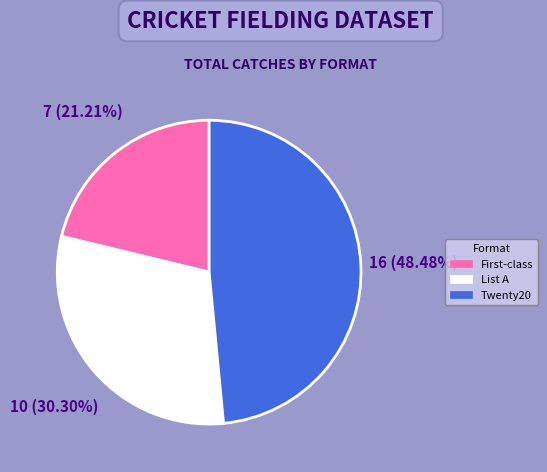

Rank the categories by value from lowest to highest.

First-class, List A, Twenty20